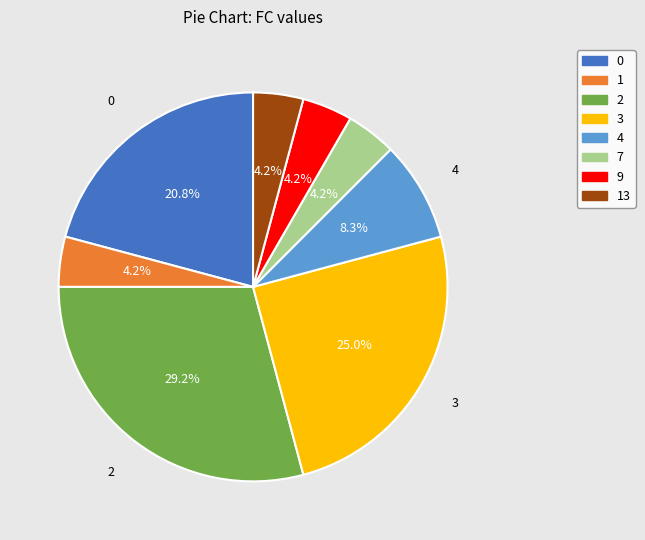

Is there a majority slice in this chart?

No